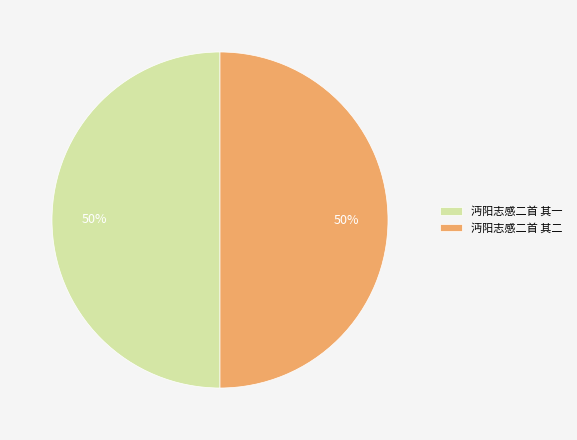

How many slices are in this pie chart?

2